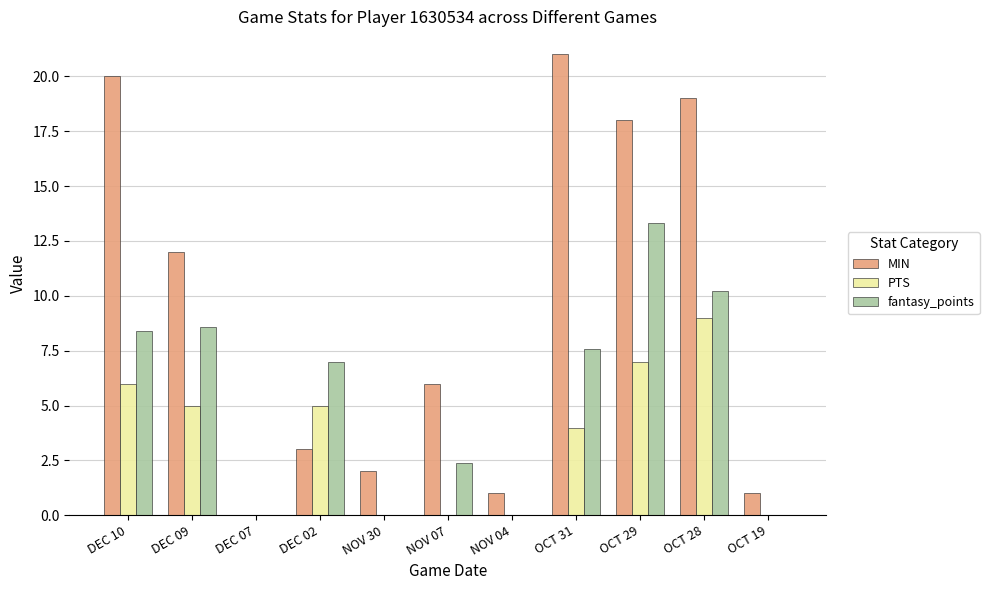

True or false: PTS has a value of 5.5 at OCT 31.

False